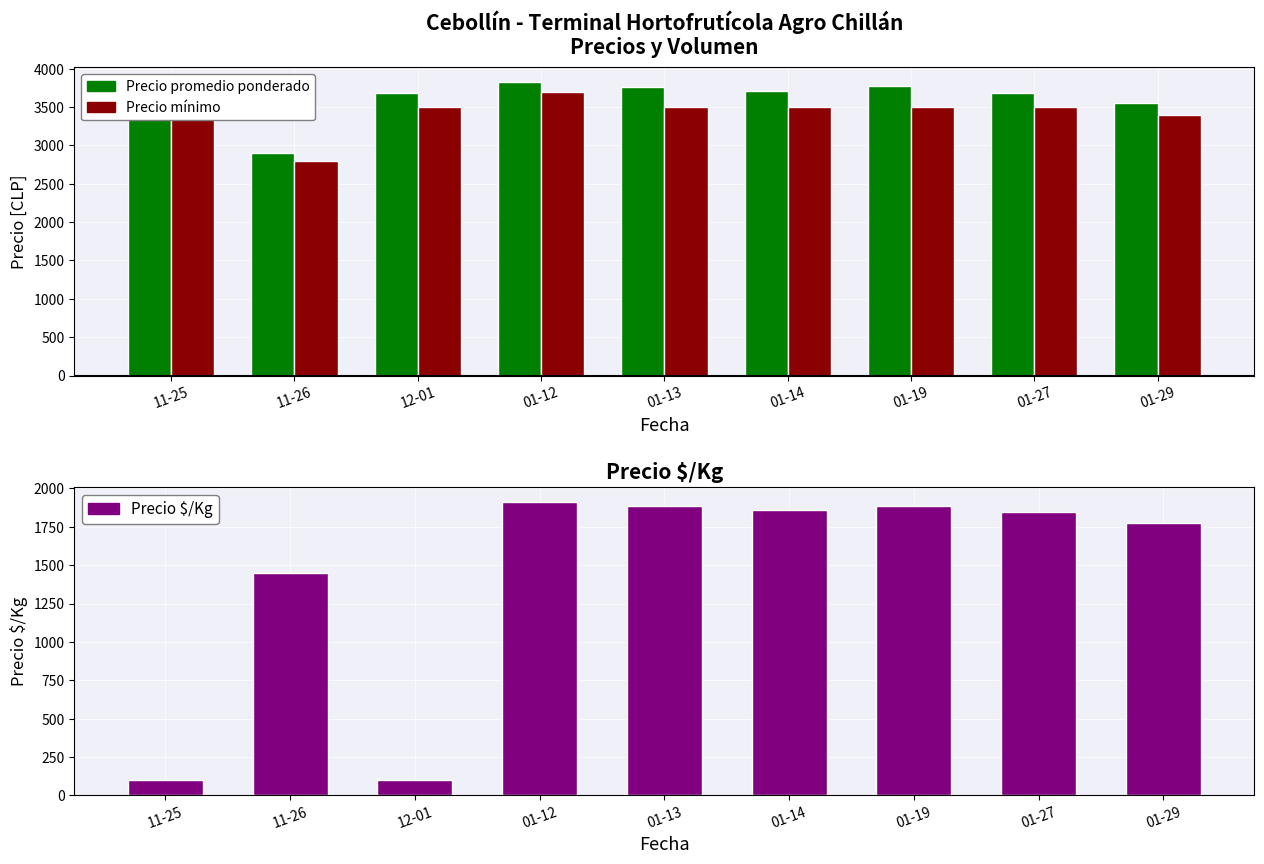

Is the value of Precio mínimo at 11-25 greater than the value of Precio promedio ponderado at 01-12?

No